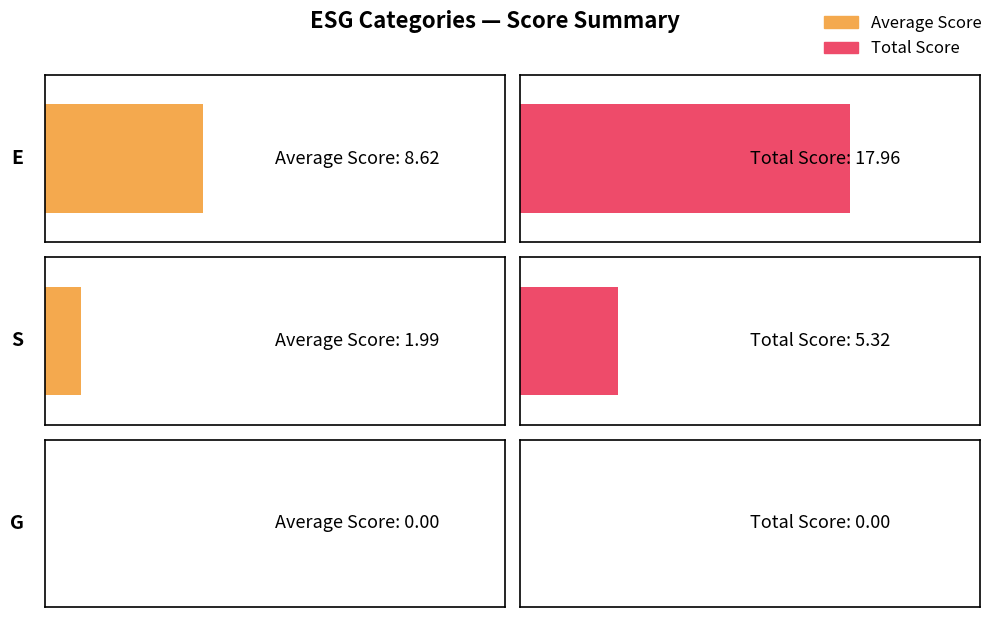

Rank the series at S from lowest to highest value.

Average Score, Total Score